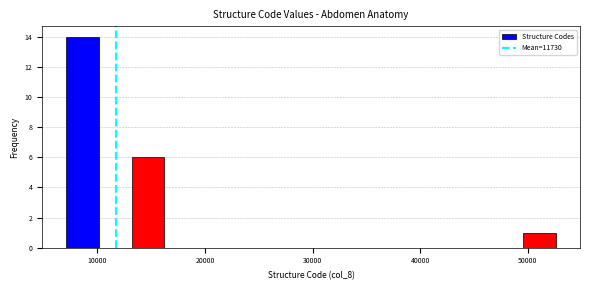

Read against the x-axis, roughly where is the centre of the tallest bar?

9000